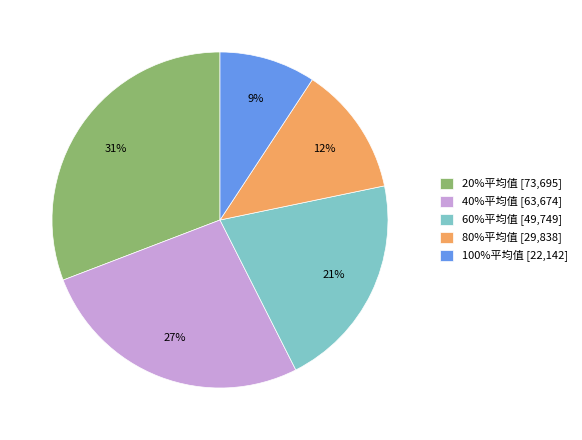

To the nearest percent, what percentage of the pie is 40%平均值?

27%